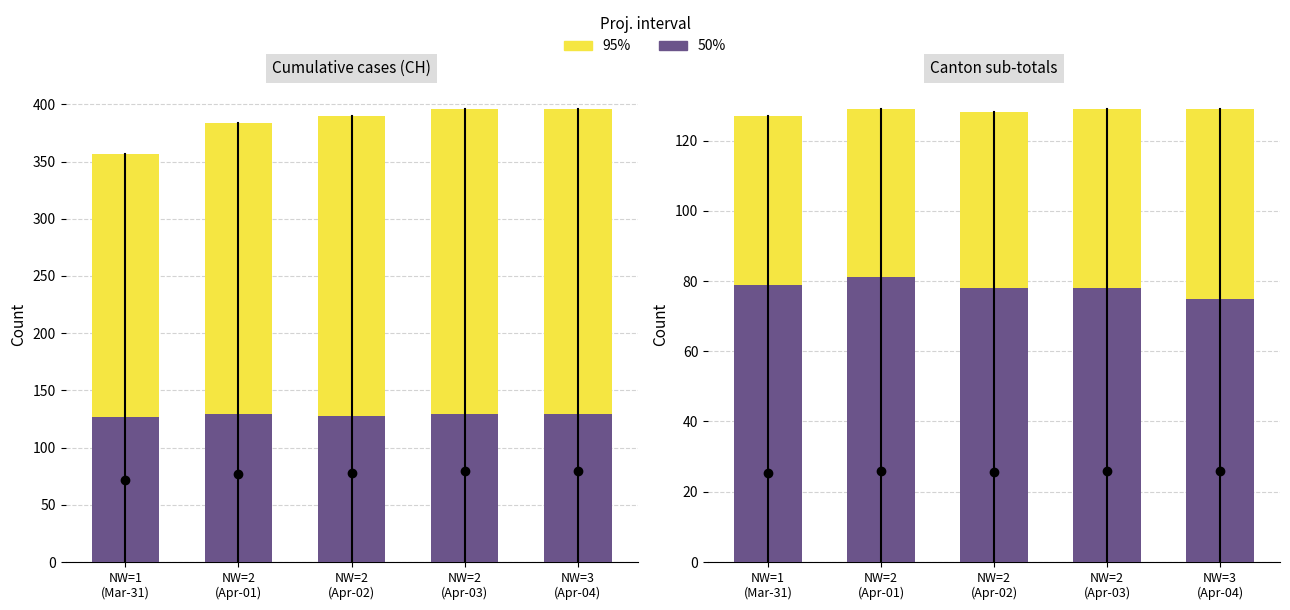

What is the difference between the maximum and minimum values in the 50% series?

6